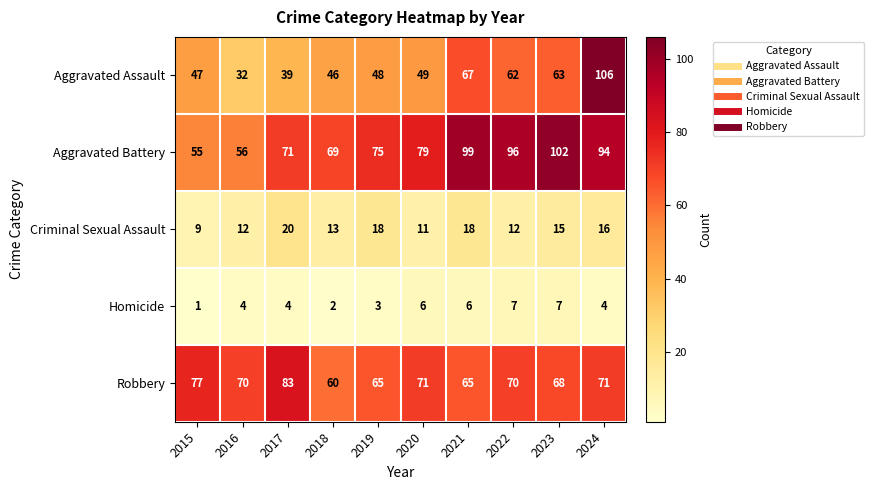

At how many categories does at least one series exceed 87?

4